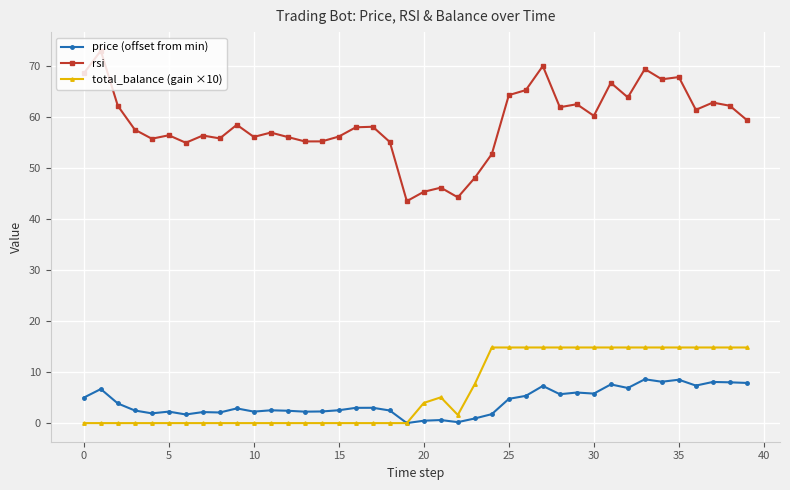

Is this an area chart (filled region under the line)?

No